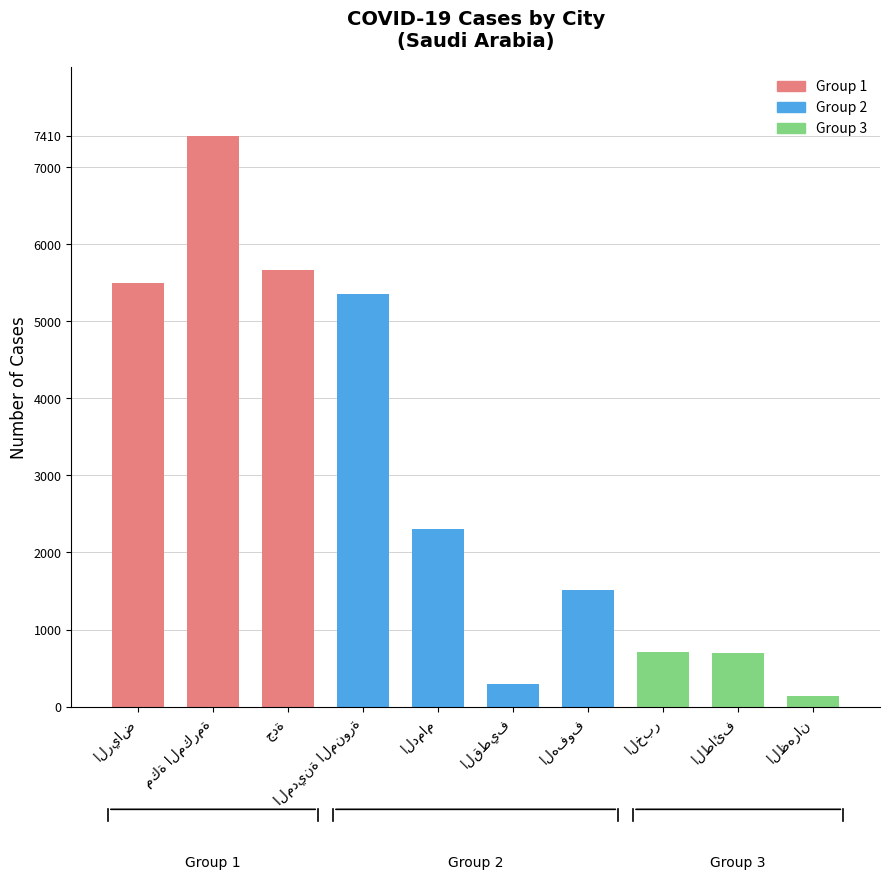

What is the maximum value shown in the chart?

7410